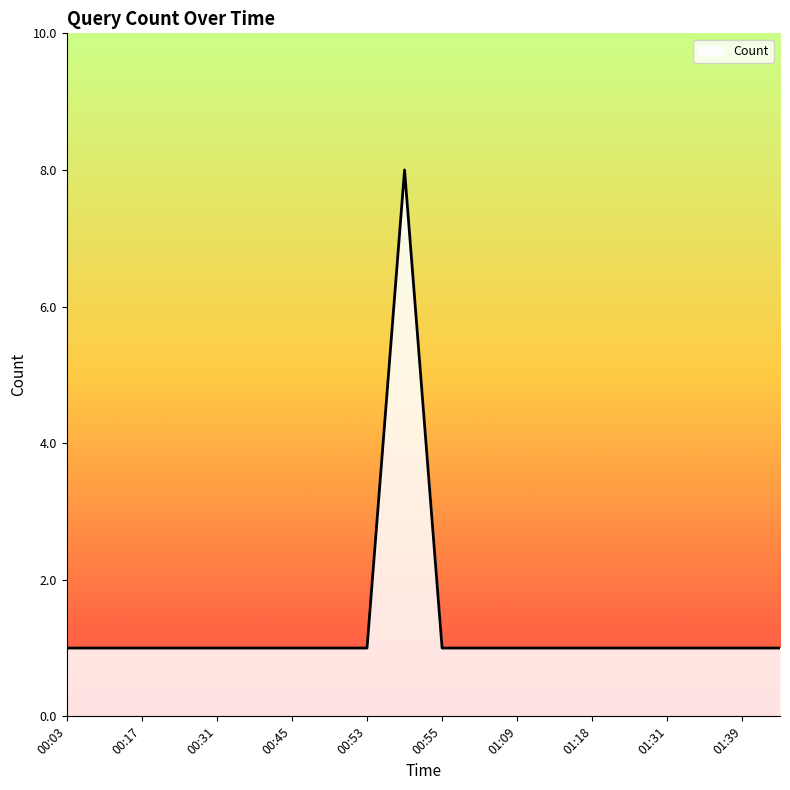

What is the maximum value shown in the chart?

8